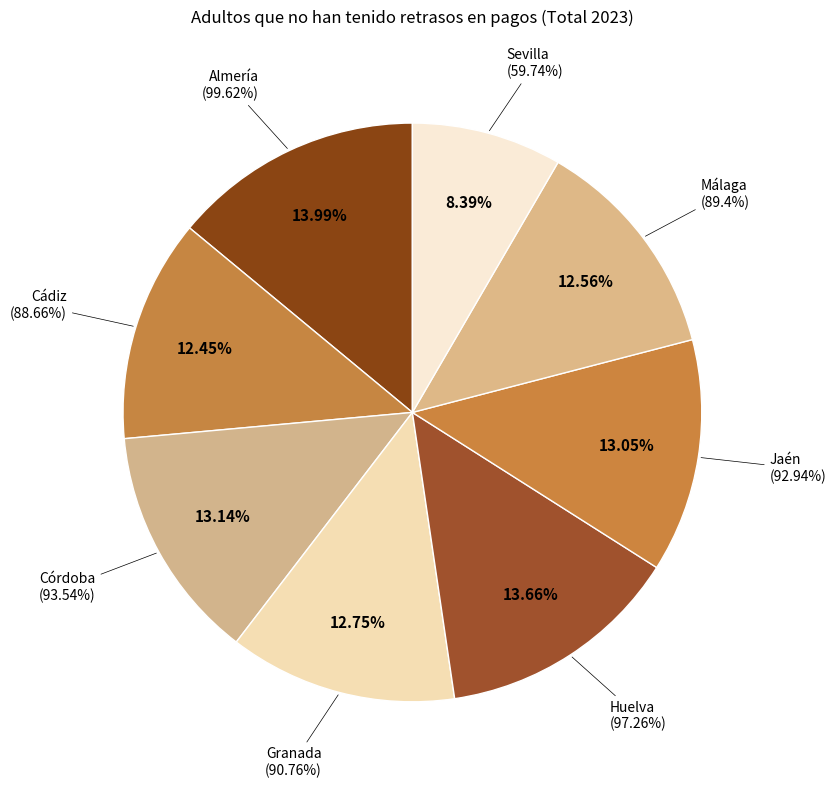

Is Jaén the majority of the pie?

No